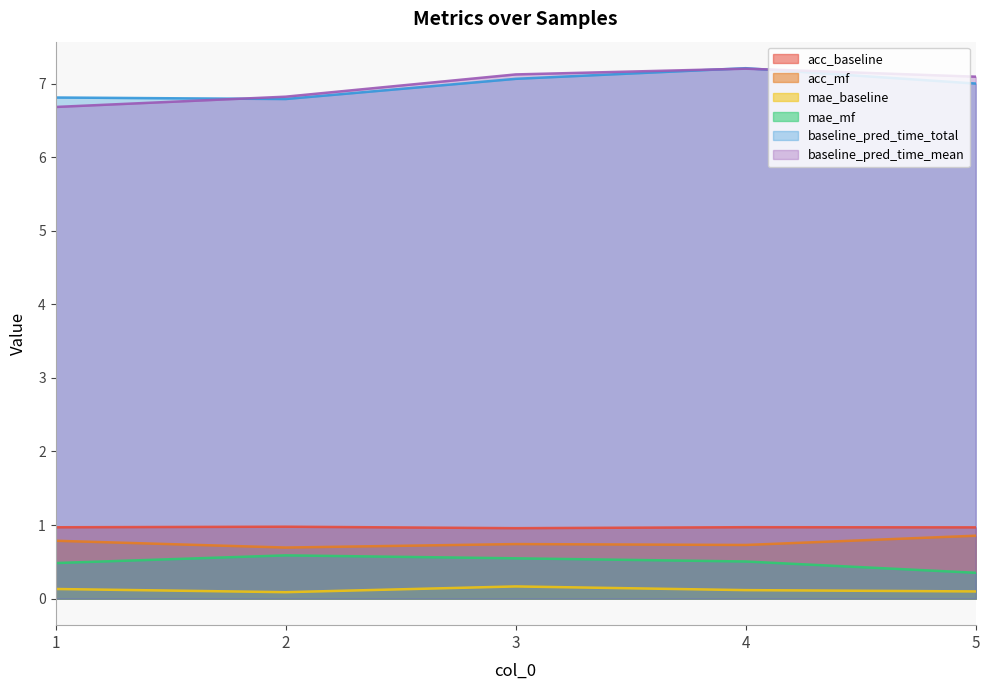

Does the chart have visible grid lines?

No